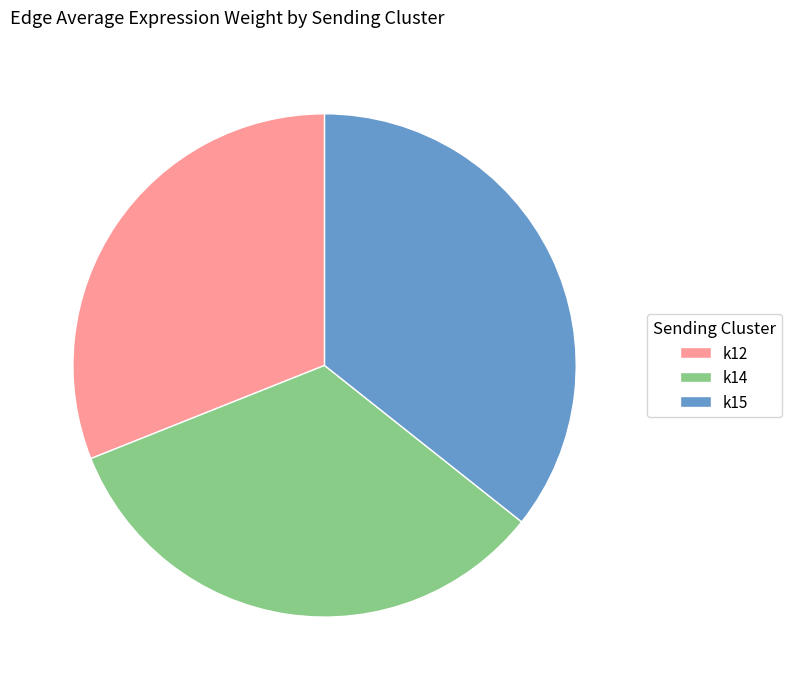

Does k12 represent more than half of the total?

No